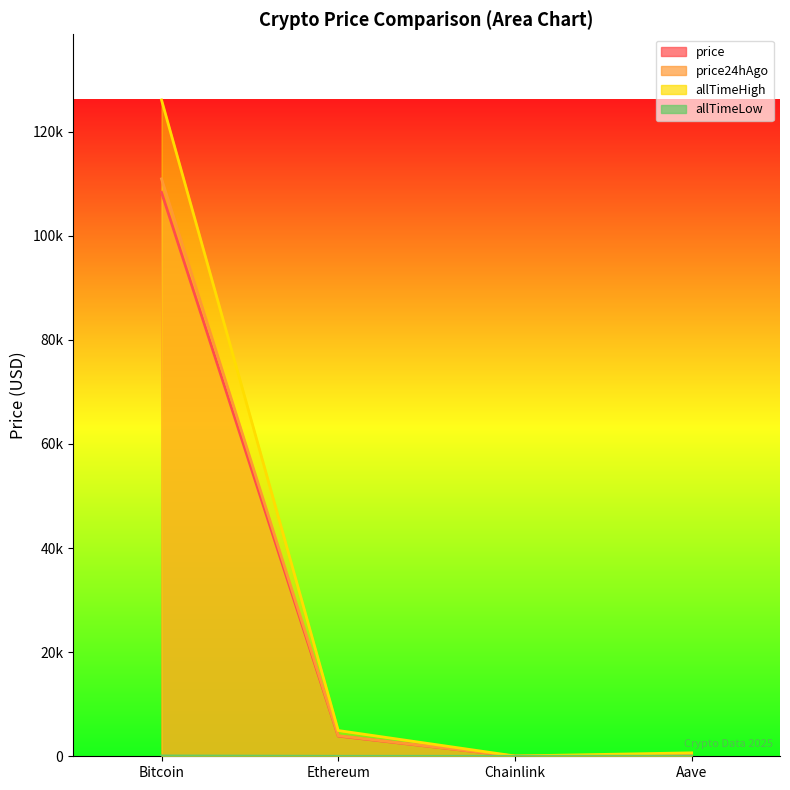

What is the greatest value displayed?

126080.0